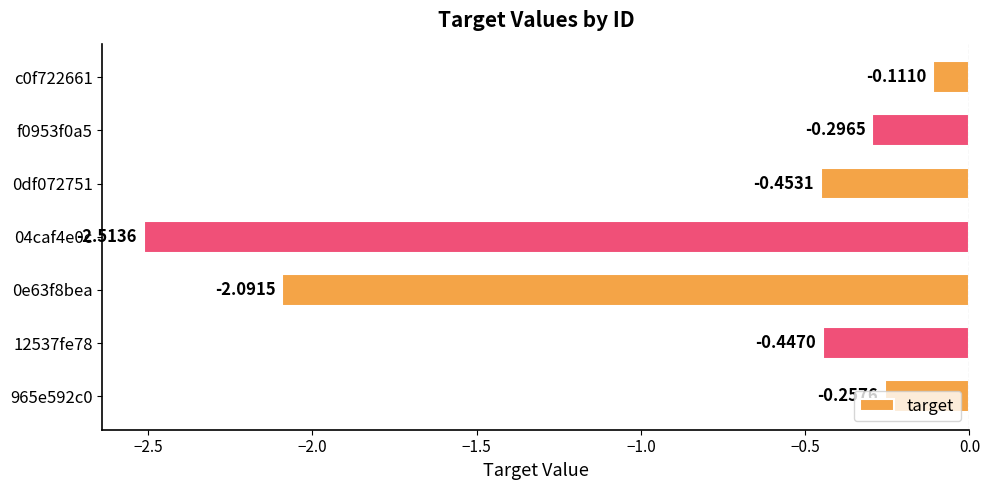

How many distinct data groups are displayed?

1